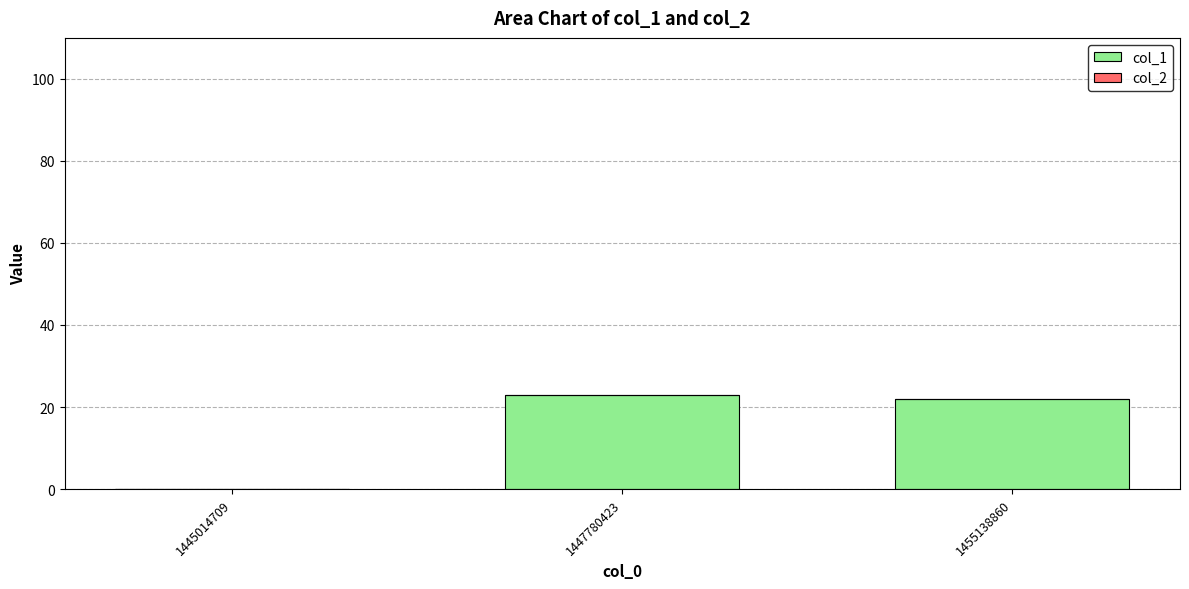

Approximately how many times larger is the value at 1447780423 compared to 1455138860?

1.0